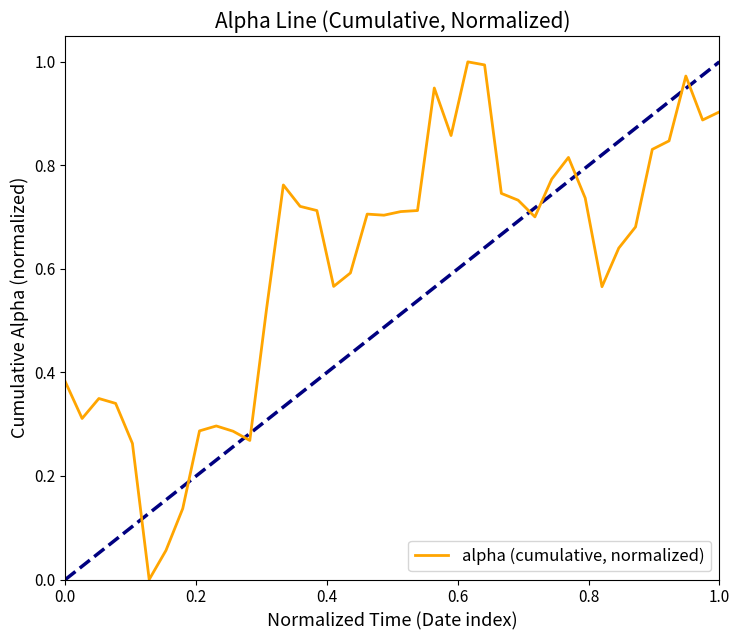

What is the difference between the maximum and minimum values?

1.0